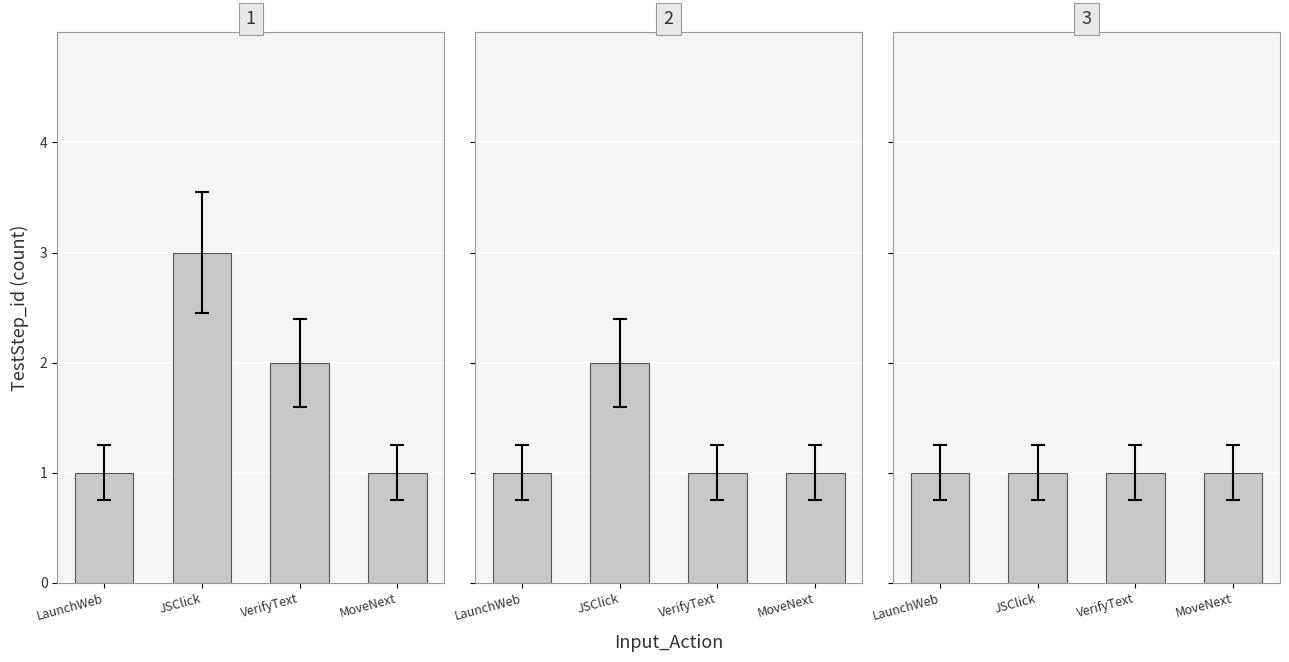

Count the values in the range 0 to 2.

3